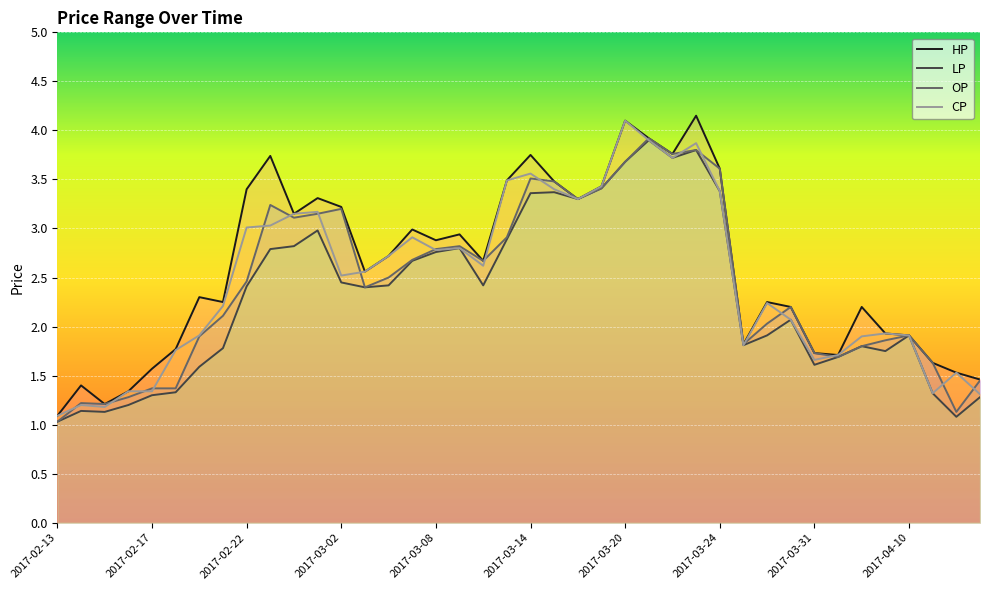

Between 2017-03-15 and 2017-04-13, which series saw the biggest shift?

LP